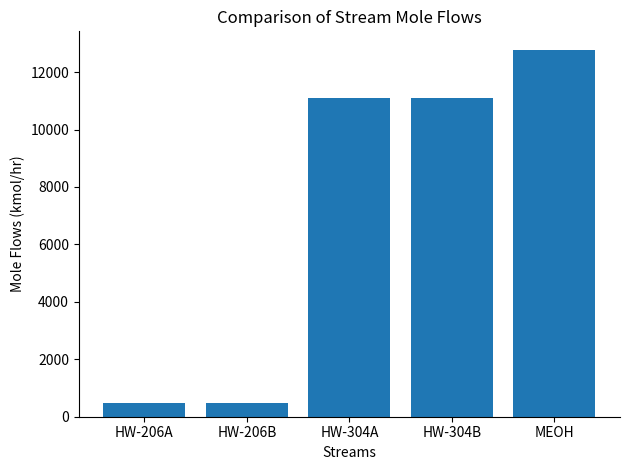

At which category does the chart reach its peak across all series?

MEOH